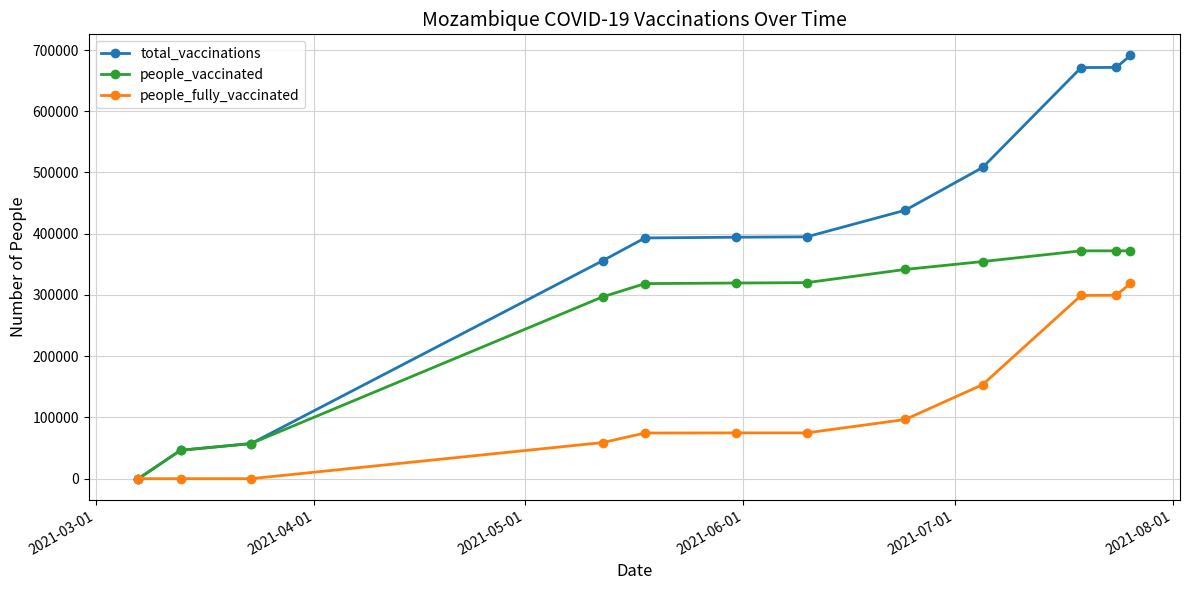

Which series has the widest spread of values?

total_vaccinations